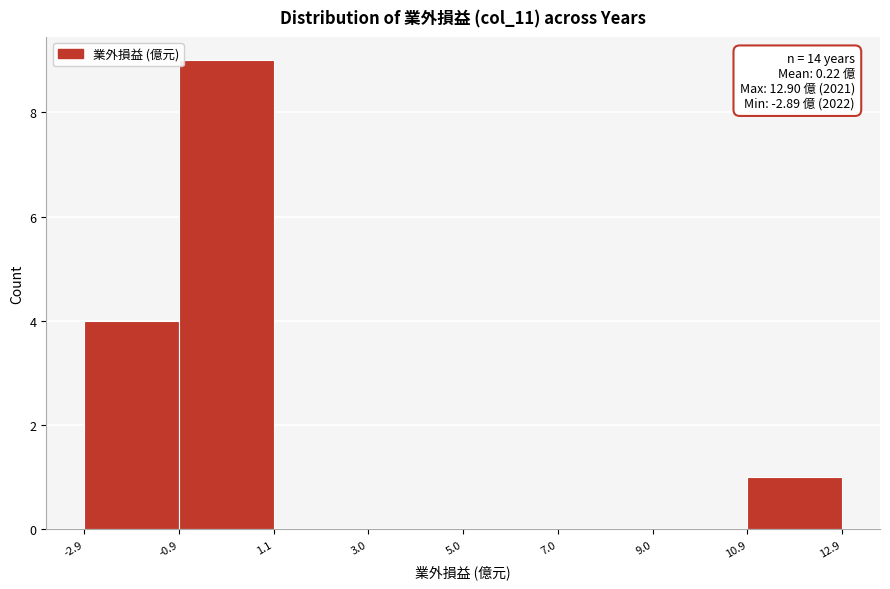

Which range on the x-axis has the tallest bar?

-0.9 to 1.1